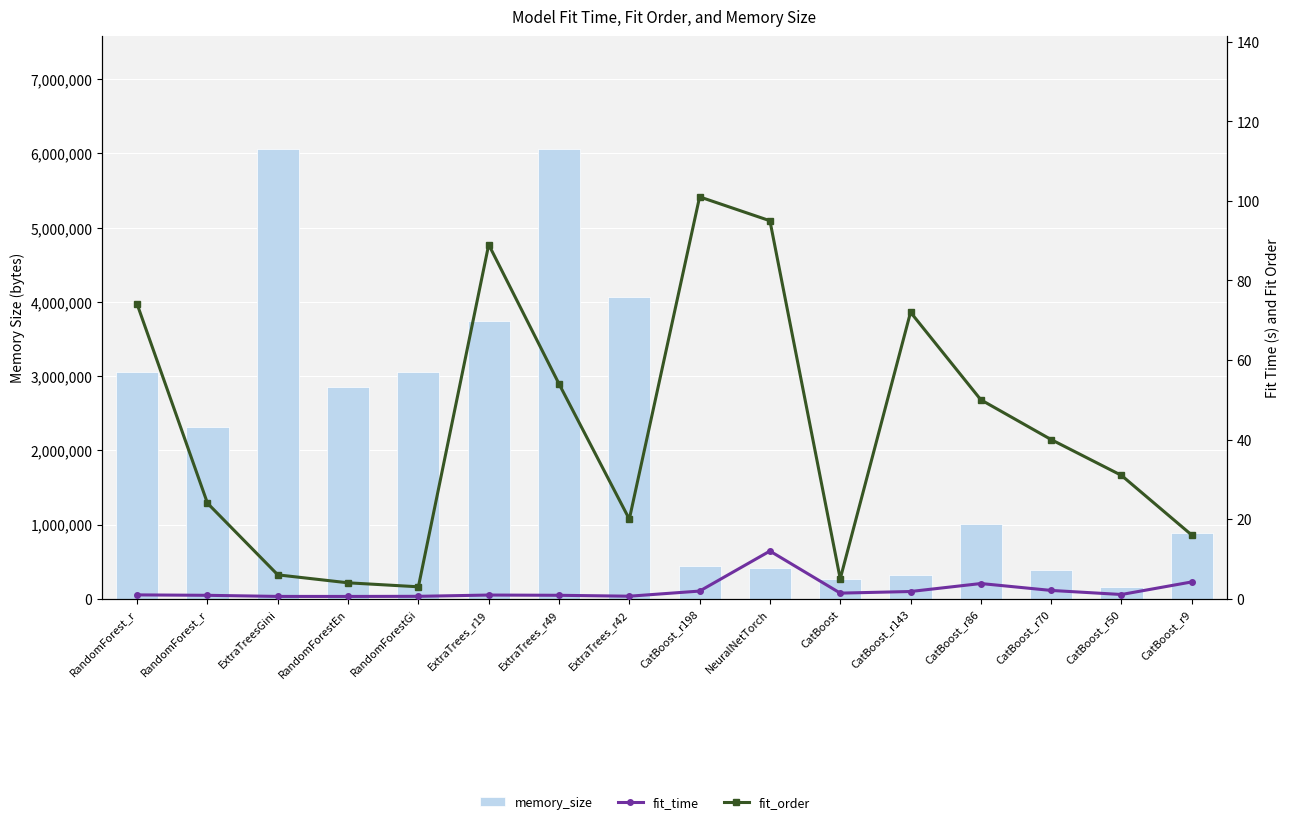

What is the value of the memory_size bar at the 13th from the left?

1009455.0